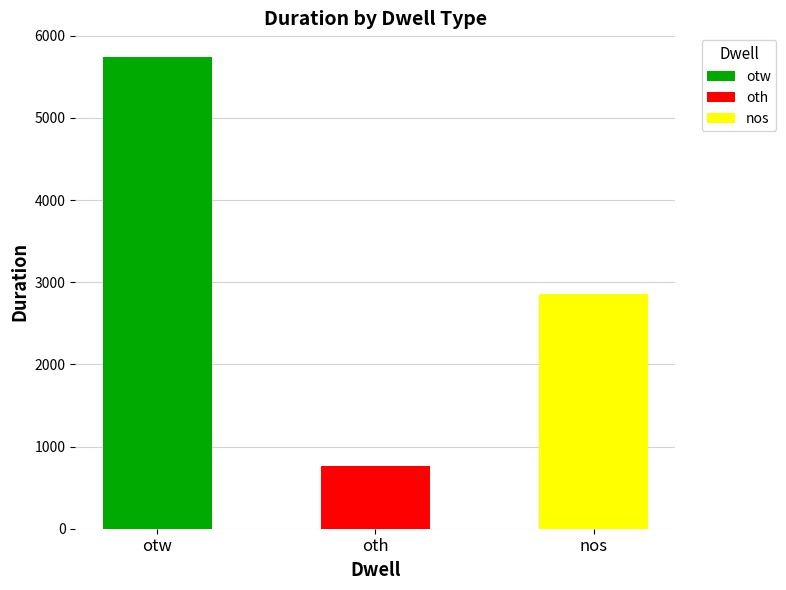

What is the difference between the highest and lowest values at otw?

5742